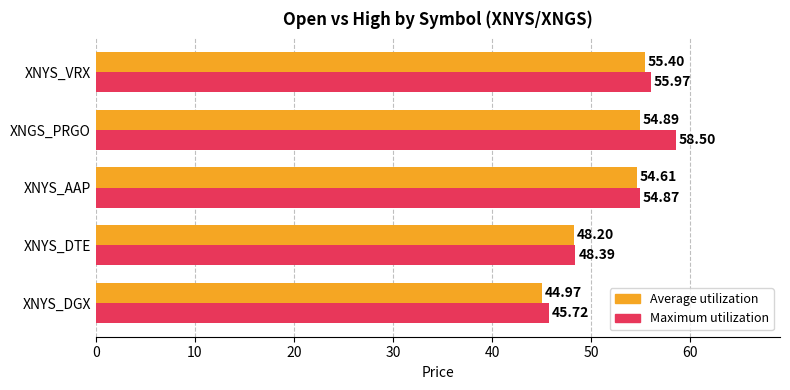

Which series has the widest spread of values?

Maximum utilization